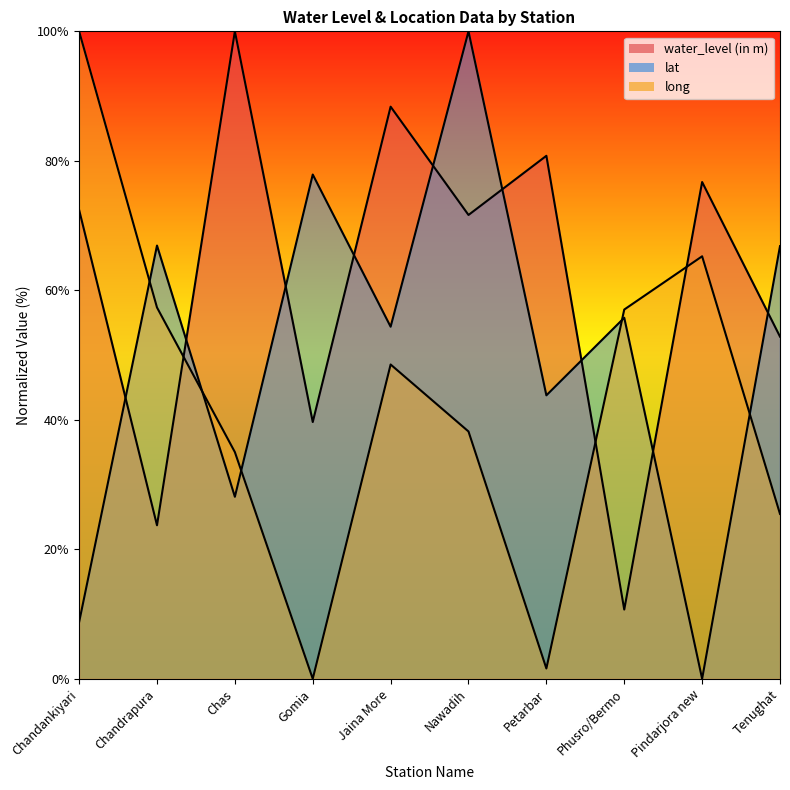

Which series changed the most between Nawadih and Phusro/Bermo?

water_level (in m)